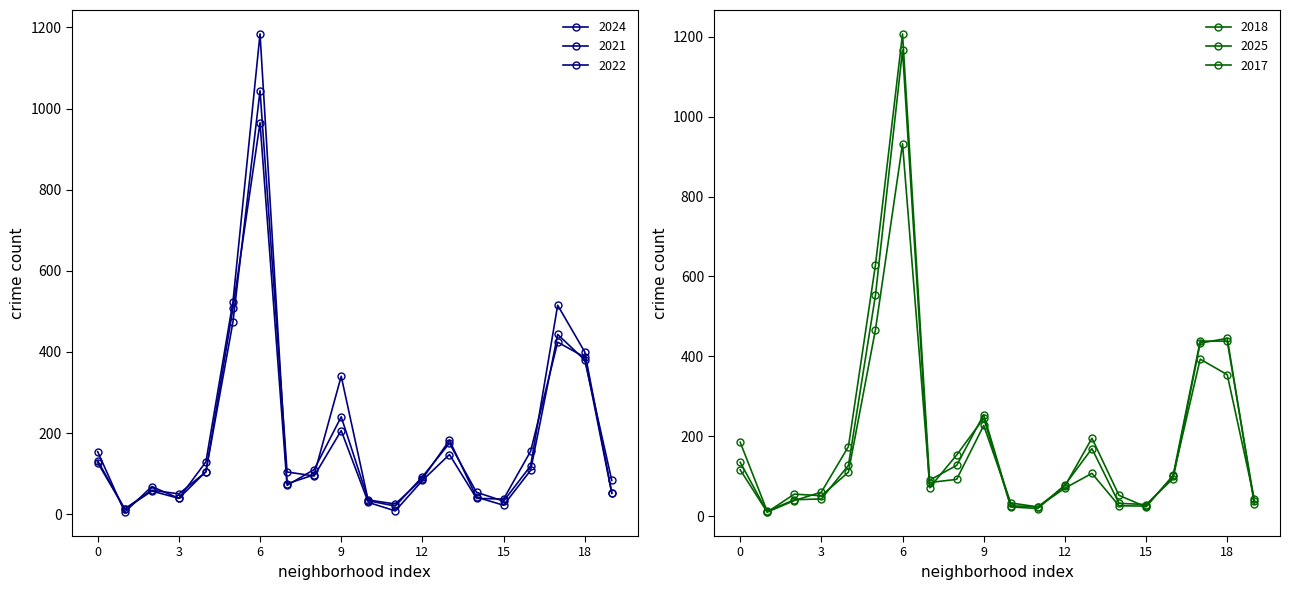

How many interior local valleys does the 2021 series have?

5